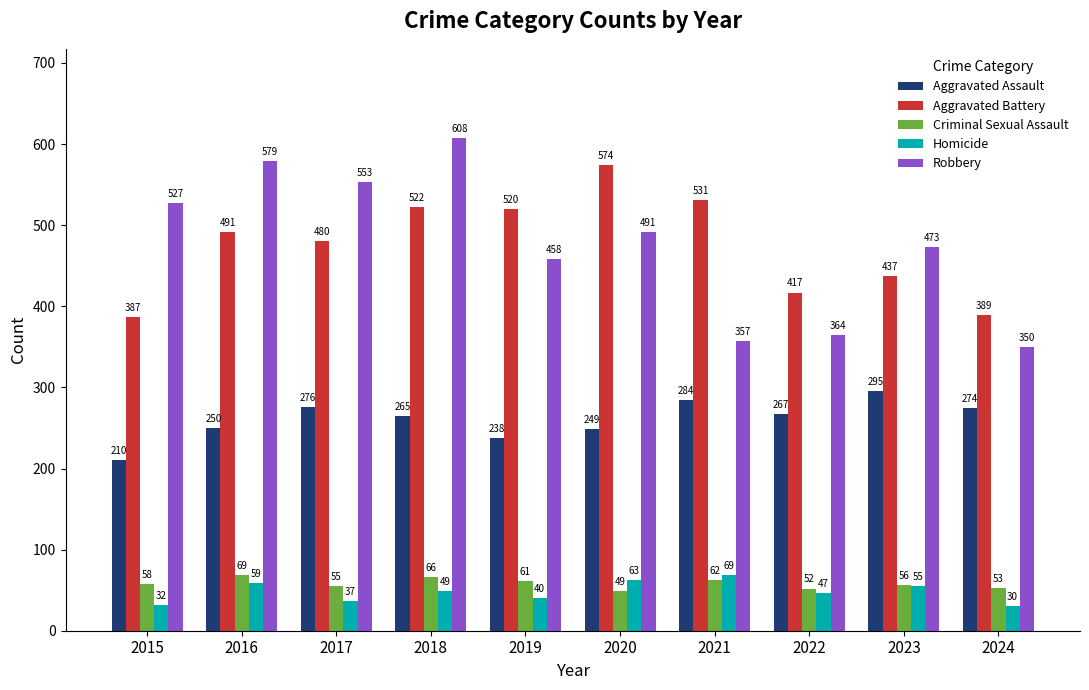

At how many categories does at least one series exceed 95?

10